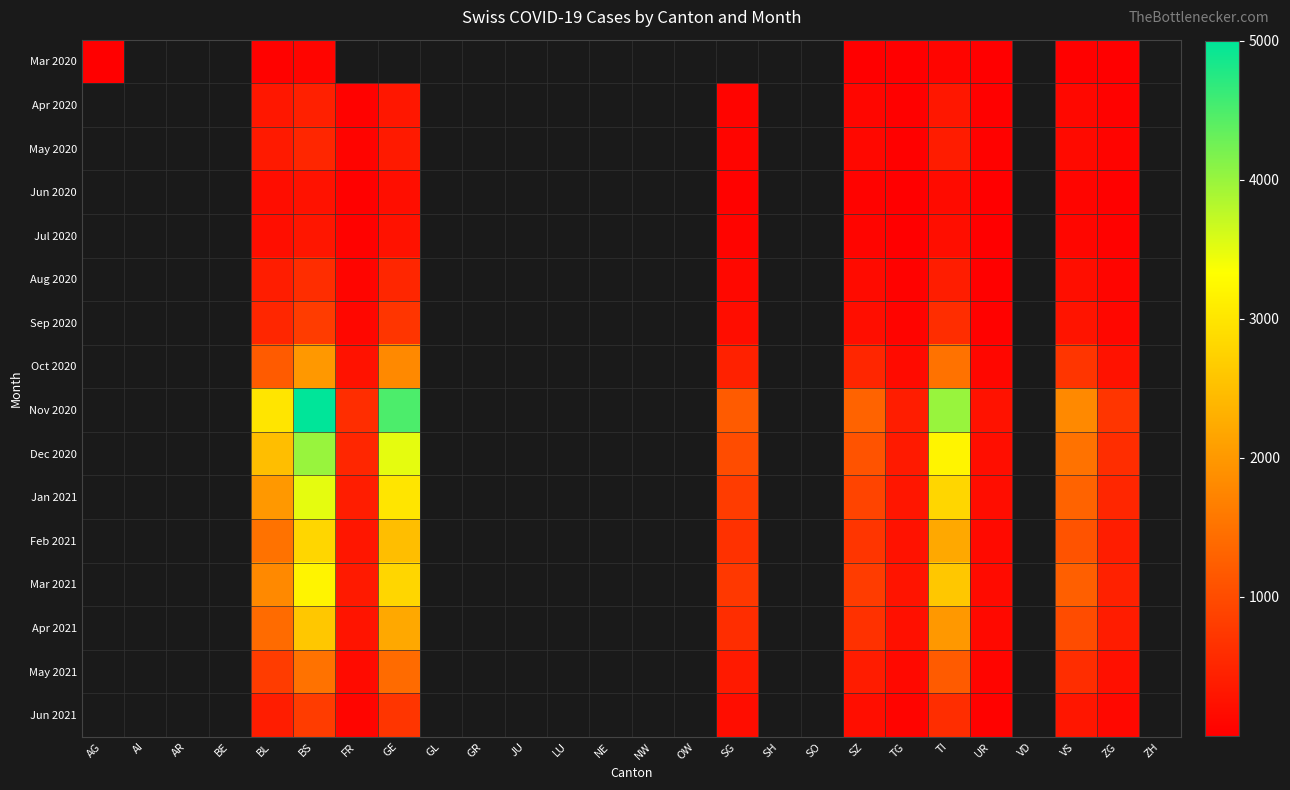

Is it true that Aug 2020 equals 400.0 at TI?

True